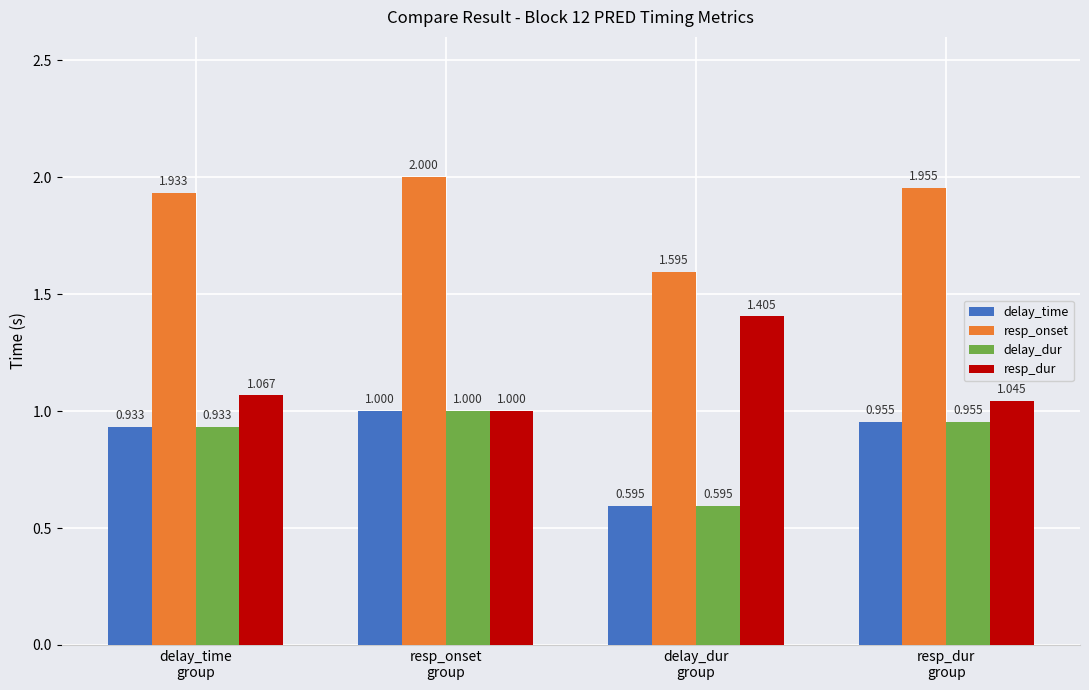

How many groups of bars are there?

4